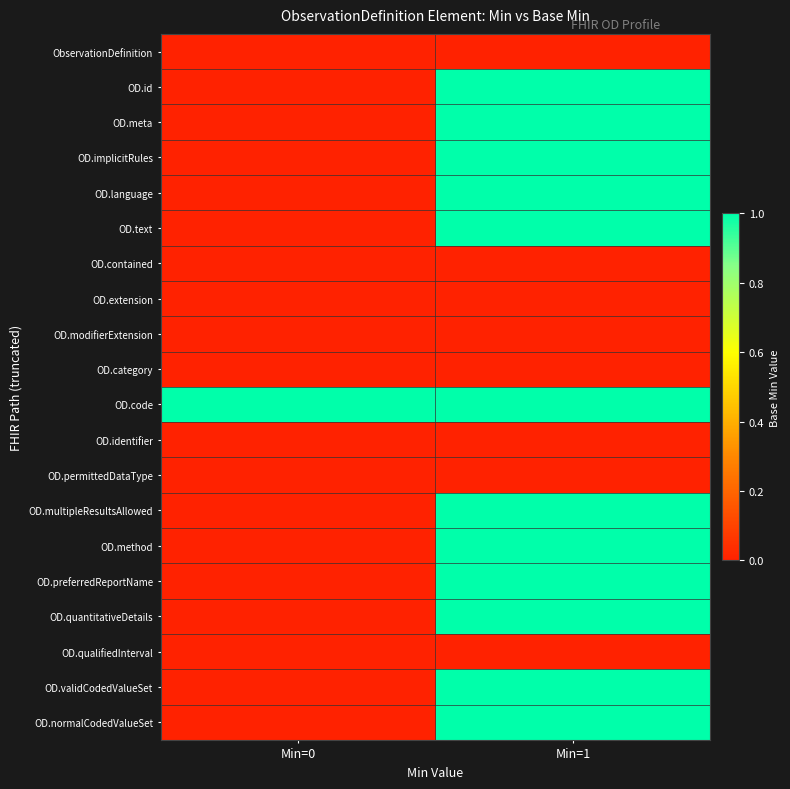

What is the spread (max minus min) of values at Min=1?

1